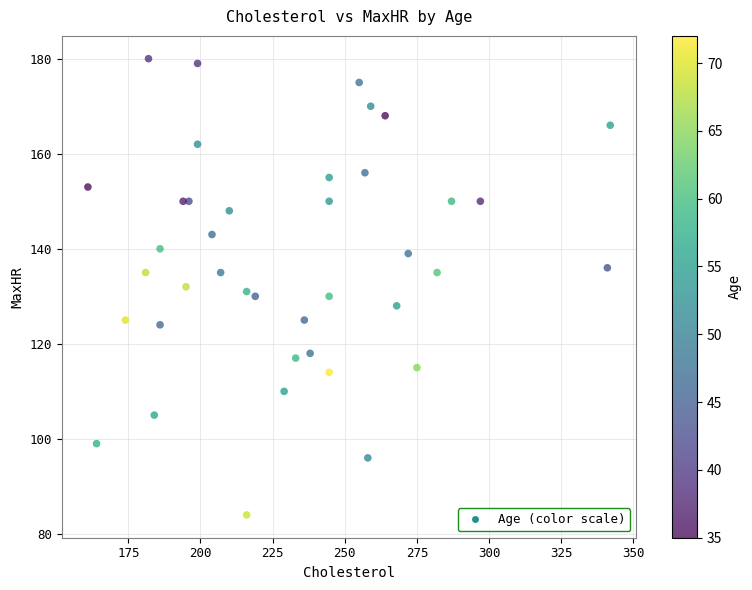

How many data points are displayed?

40